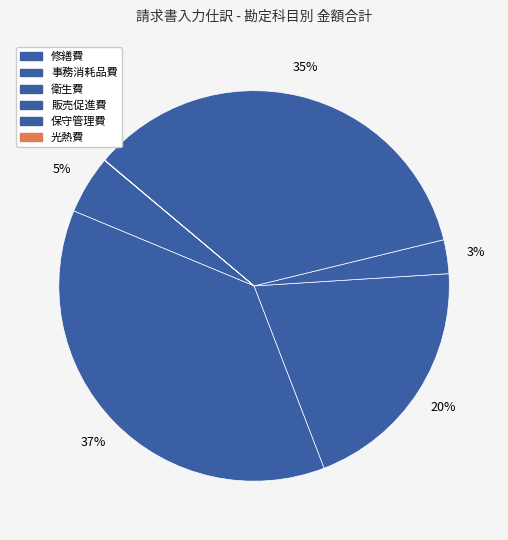

What is the total percentage of 事務消耗品費 and 修繕費?

42.0%